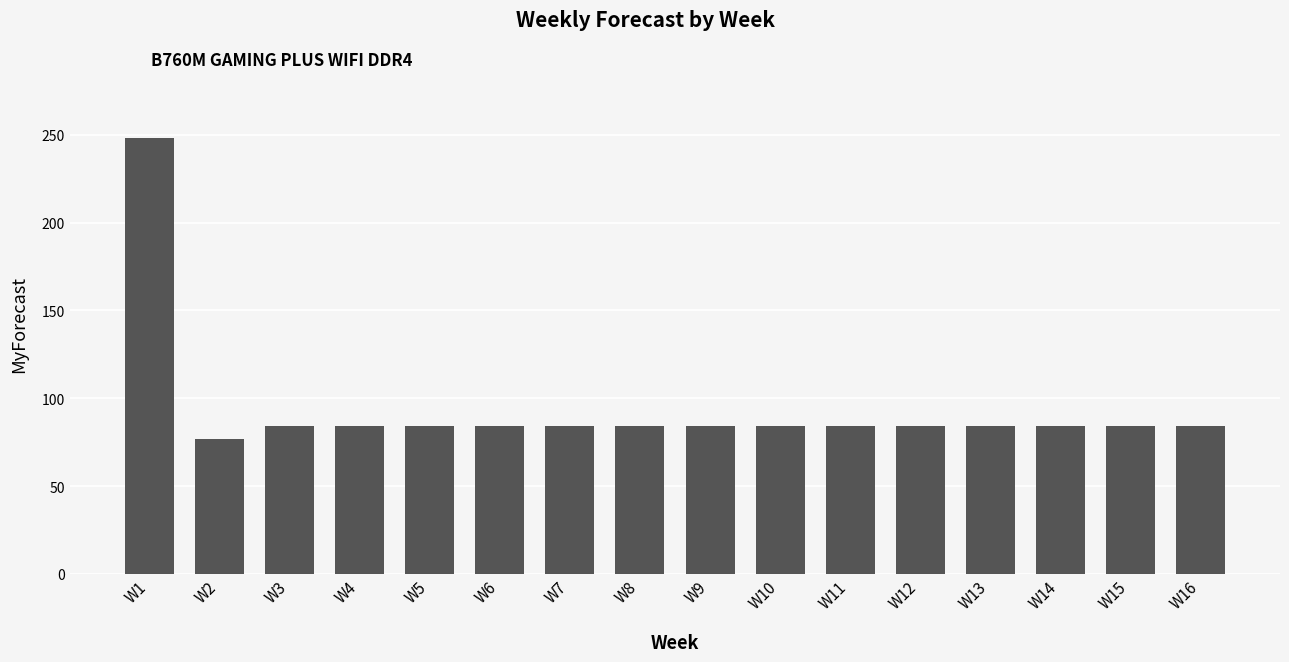

What is the sum of the values at W9 and W13?

168